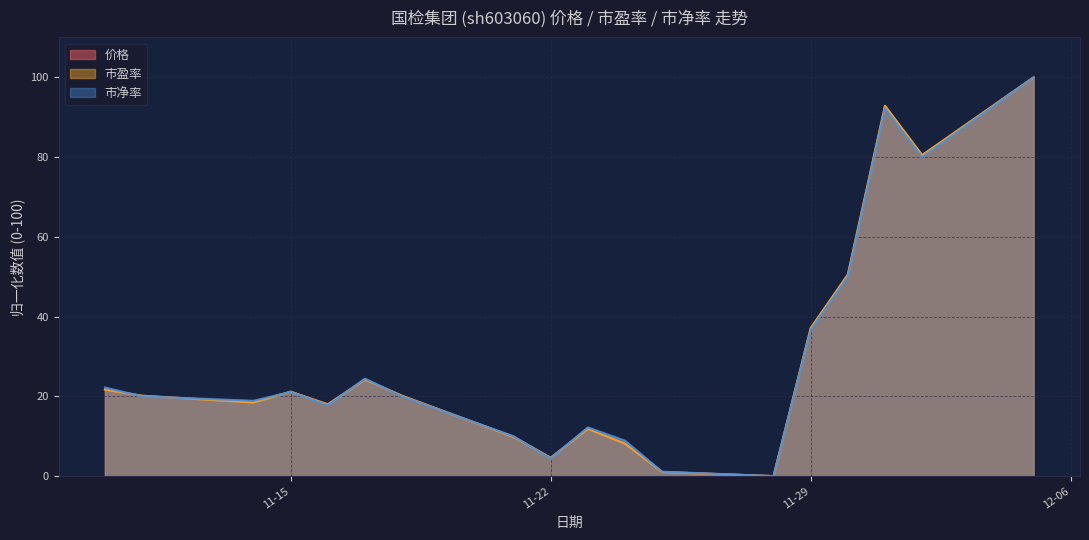

List the series in order of their peak value, highest first.

市盈率, 价格, 市净率